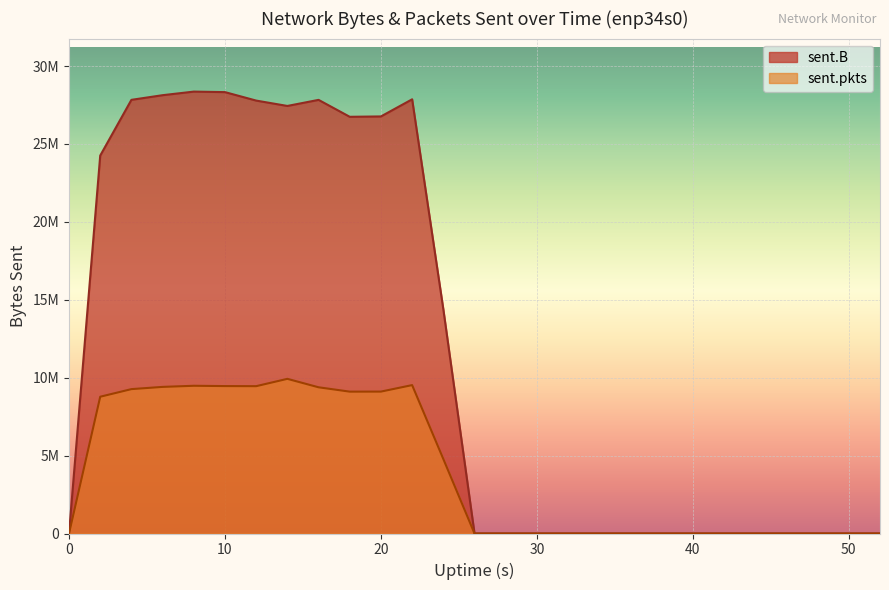

How many lines are shown in the chart?

2